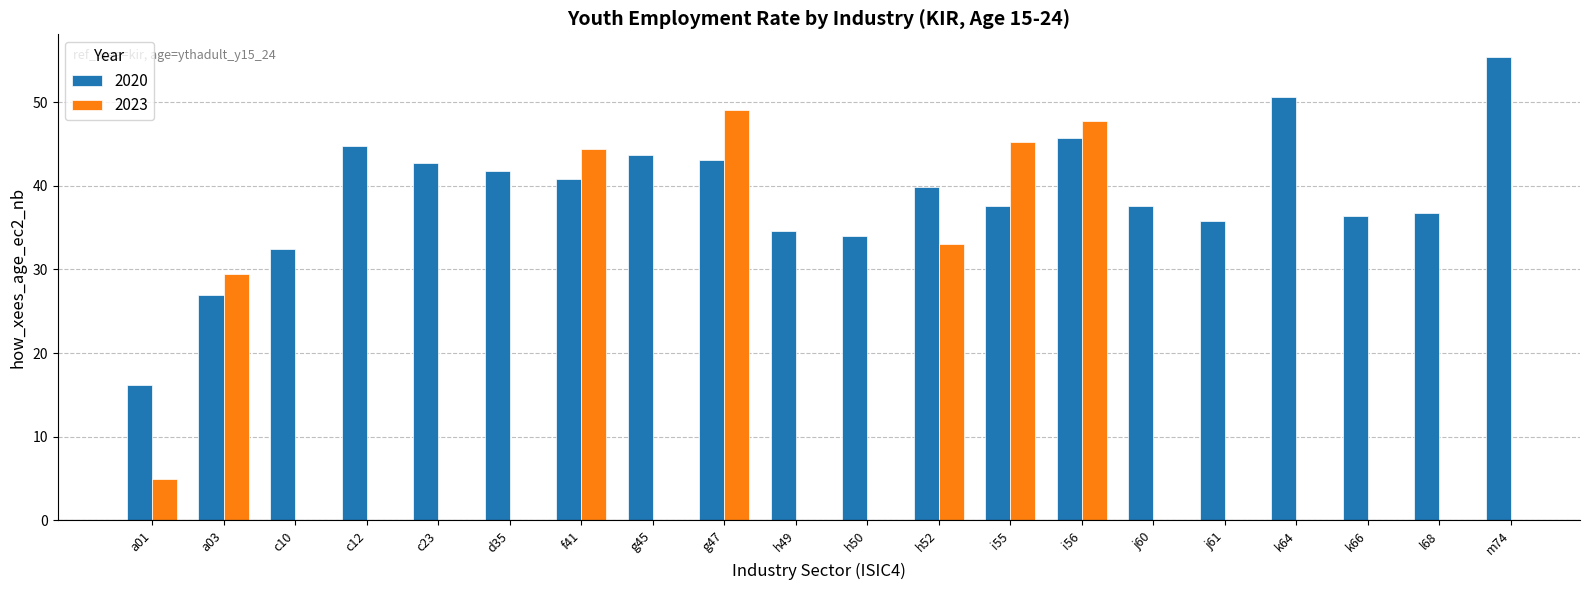

The chart shows a value of 39.8 at h52. True or false?

True